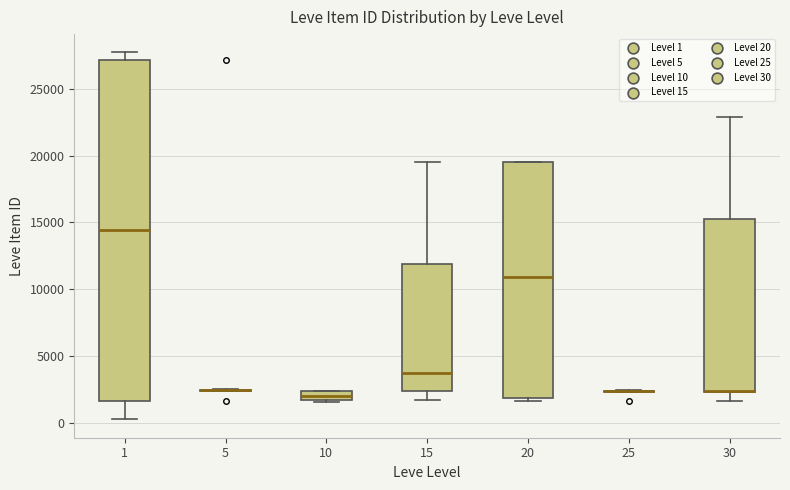

Which box is the tallest, from its lower edge to its upper edge?

1